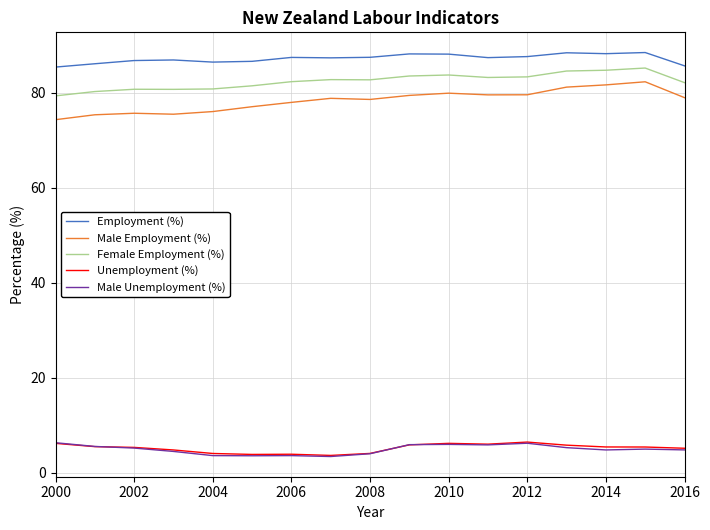

Which series has the largest total across all categories?

Employment (%)